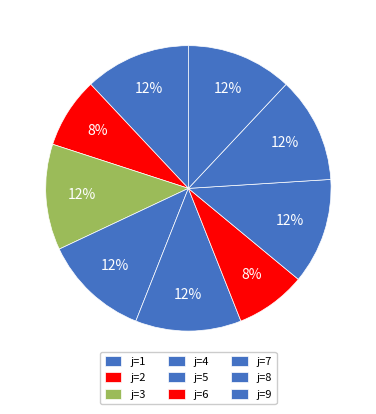

How many slices are in this pie chart?

9